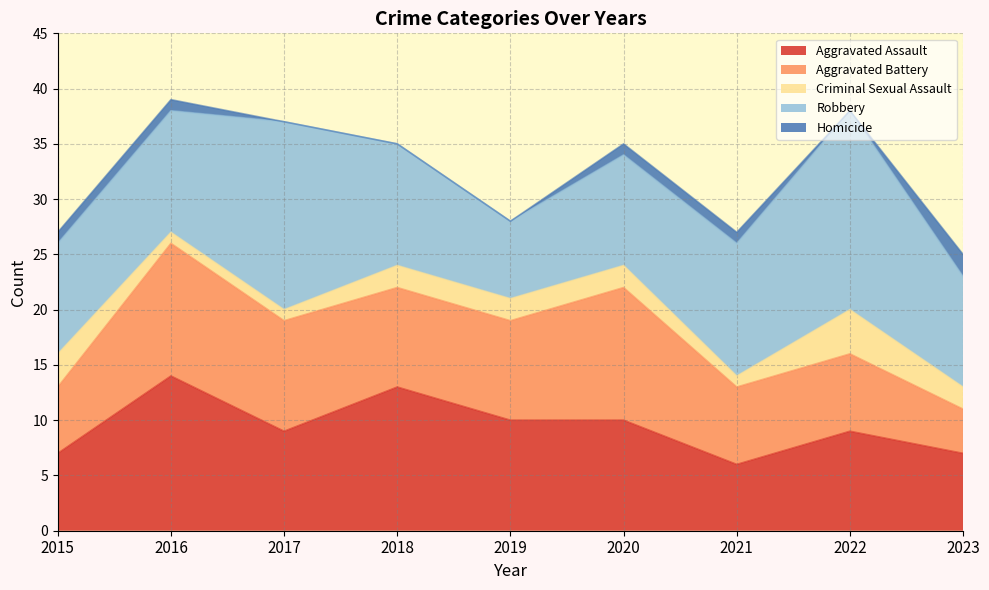

Which label corresponds to the largest value in the chart?

2022